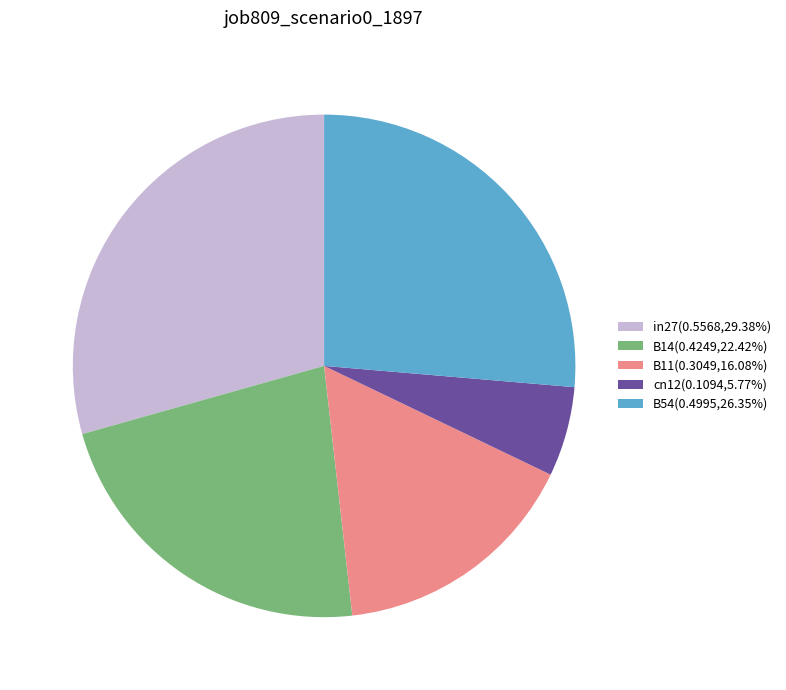

Does B11(0.3049,16.08%) represent more than half of the total?

No